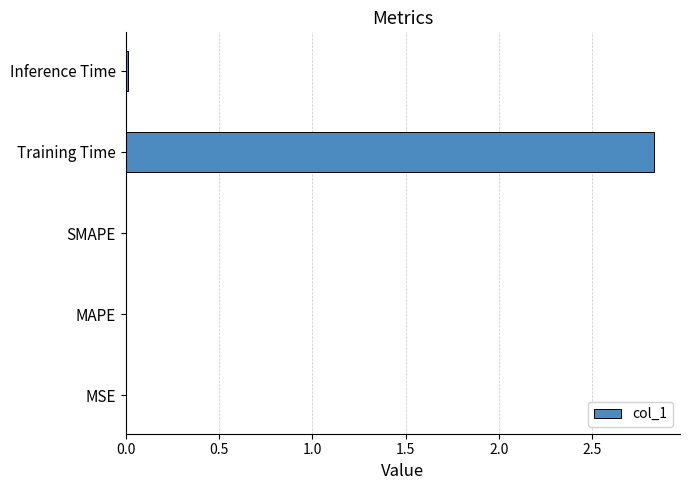

Is it true that the value at Inference Time is 0.0?

True